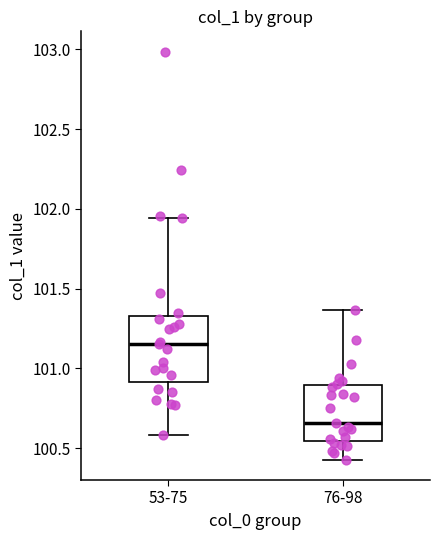

Where is the upper edge of the box for 53-75 on the y-axis? The values are not printed on the chart, so give them approximately, as read against the axis.

101.35